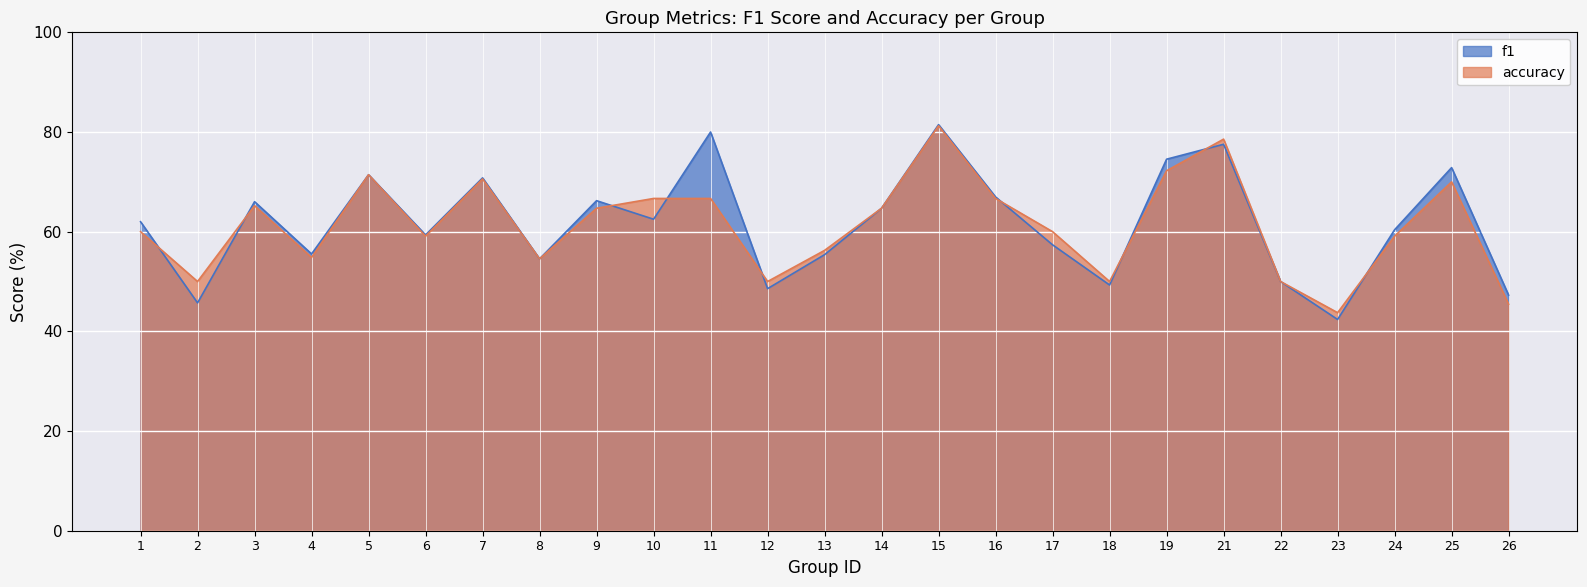

The value of accuracy at 15 is 43.3. True or false?

False